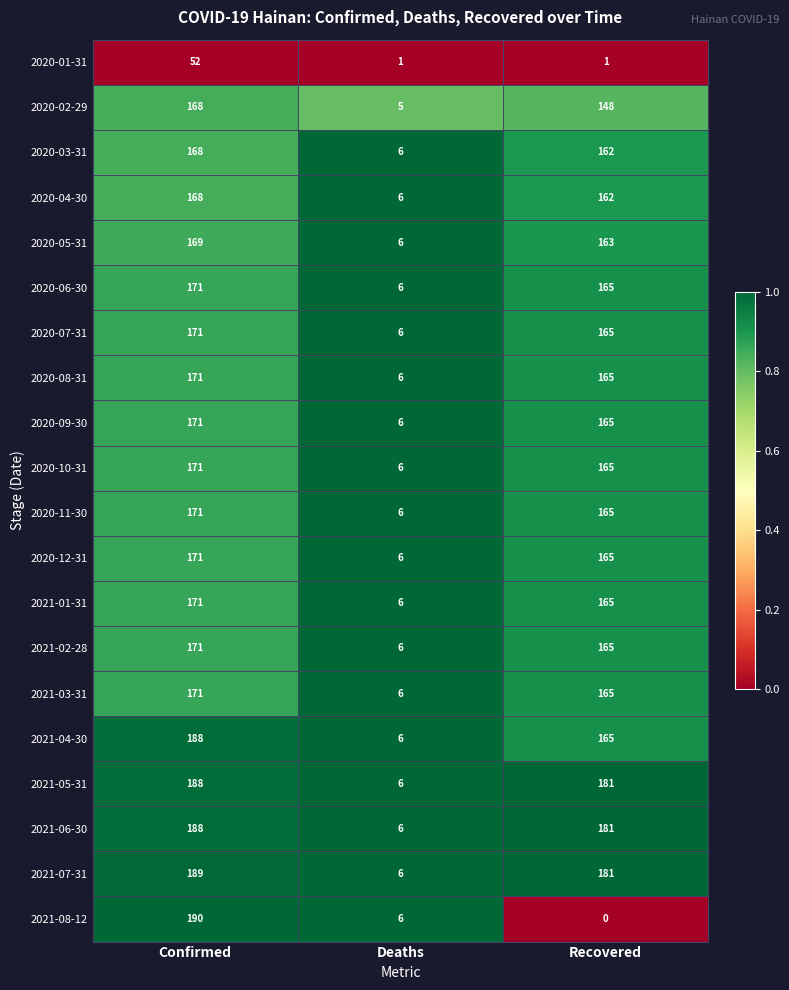

What is the maximum value for 2020-04-30?

168